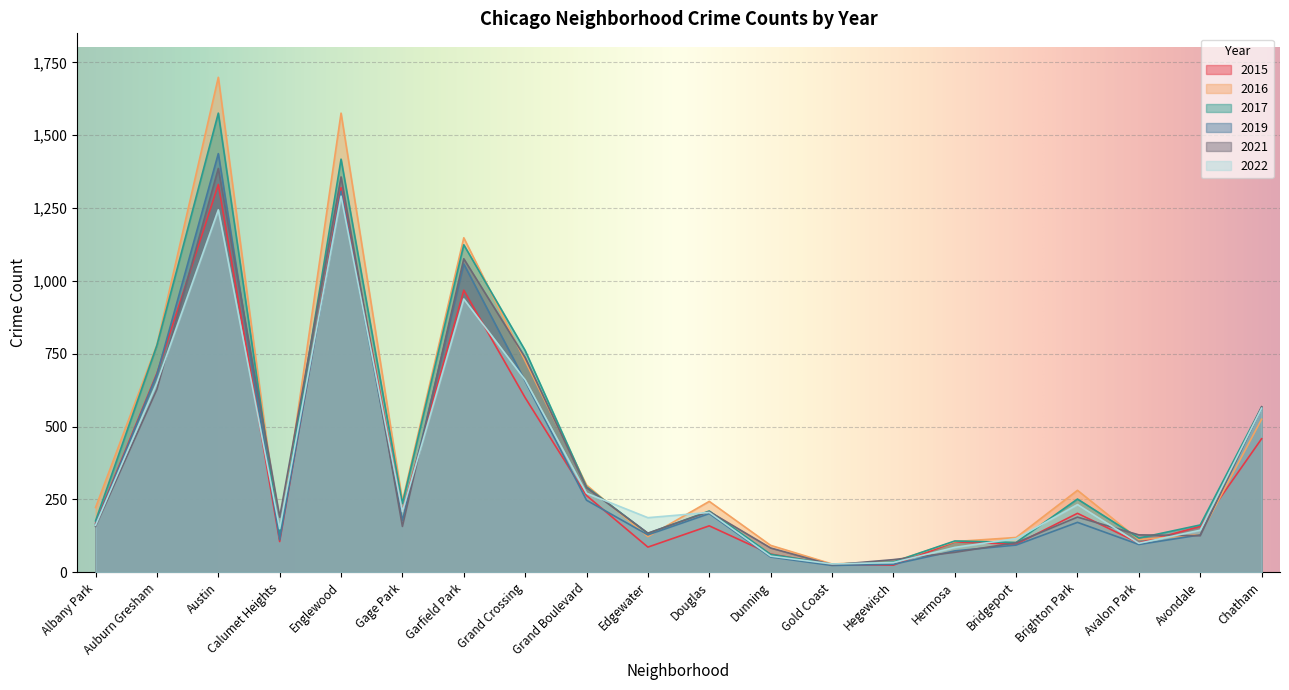

Rank the series by their maximum value, from lowest to highest.

2022, 2015, 2021, 2019, 2017, 2016